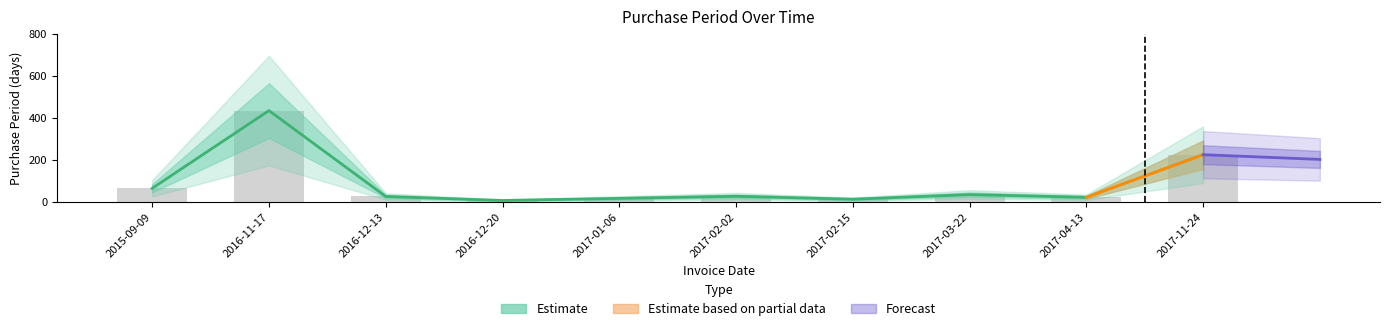

Between 2015-09-09 and 2017-01-06, which is larger?

2015-09-09